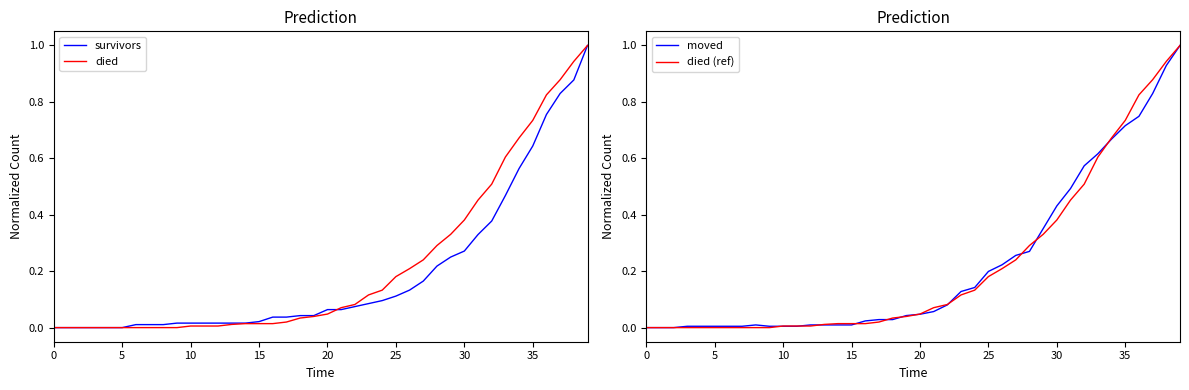

True or false: died (ref) and died cross at least once.

False